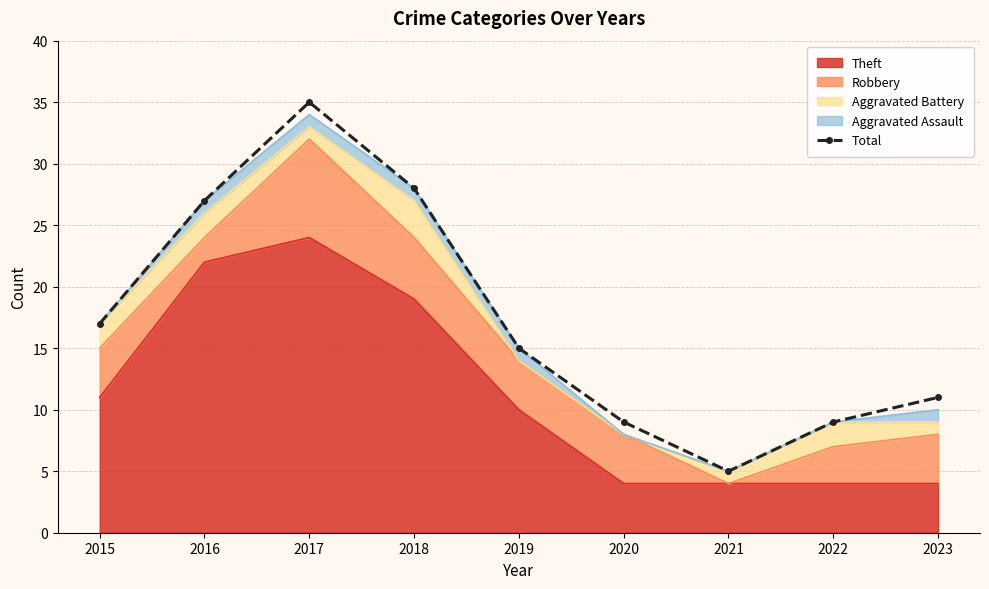

Between 2022 and 2017, which is larger?

2017